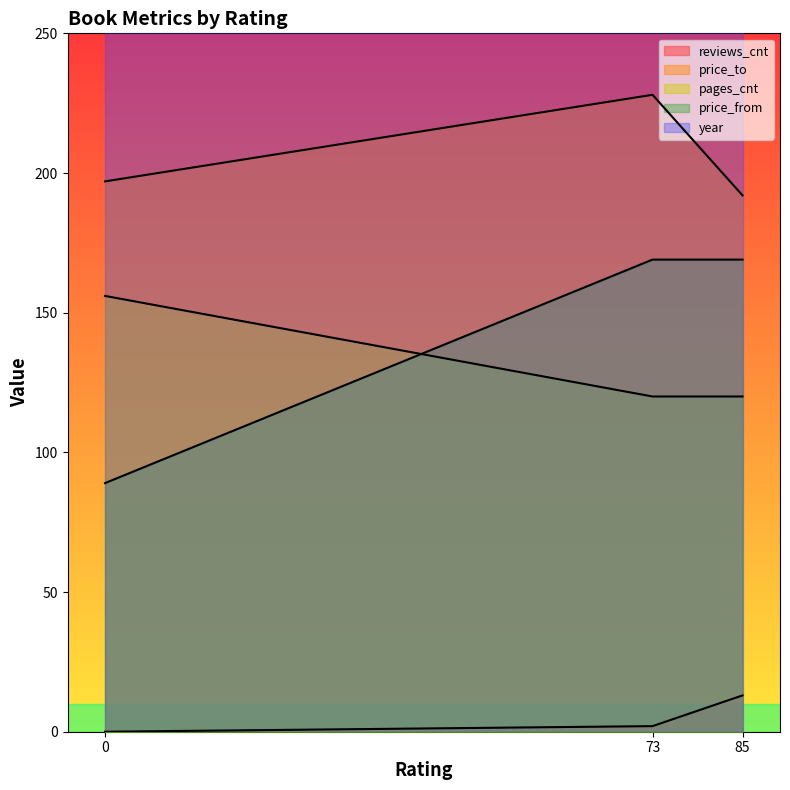

Rank the series at 0 from highest to lowest value.

price_to, price_from, pages_cnt, reviews_cnt